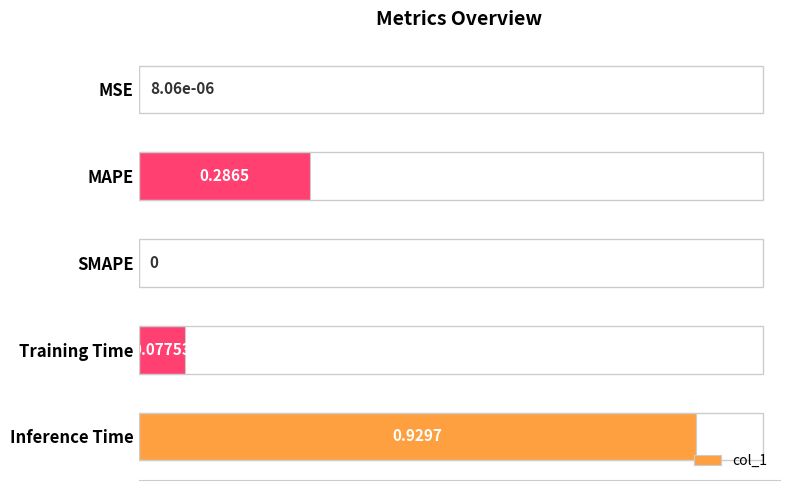

How many positive values are there?

4